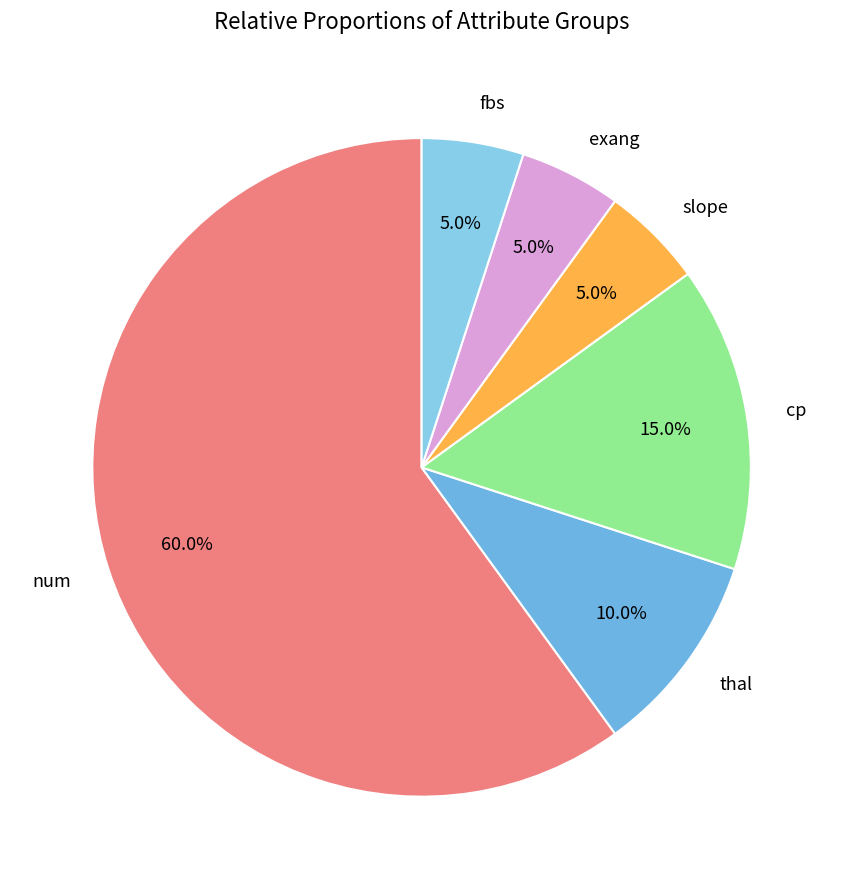

True or false: exang accounts for 5% of the total.

True